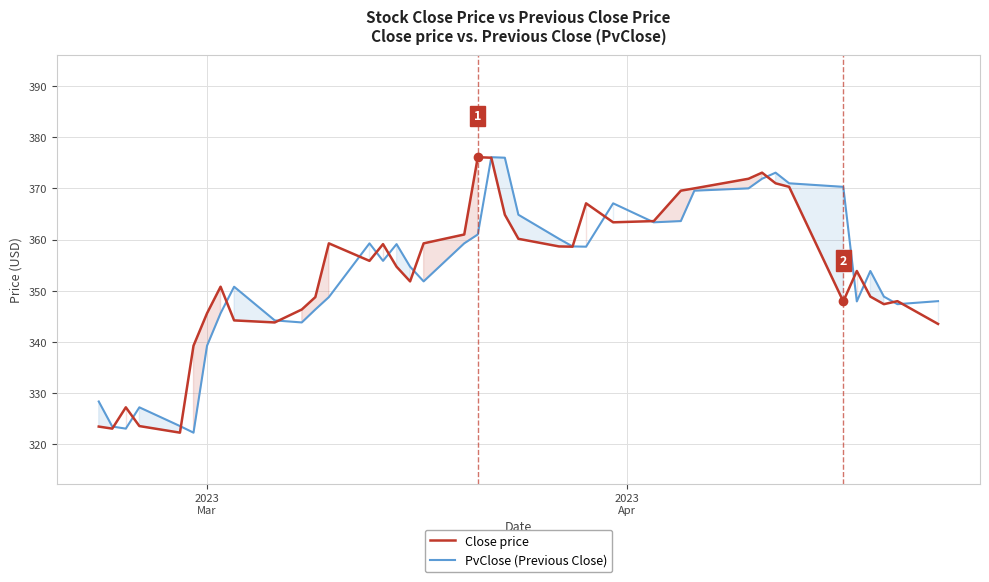

What is the smallest value displayed?

322.3